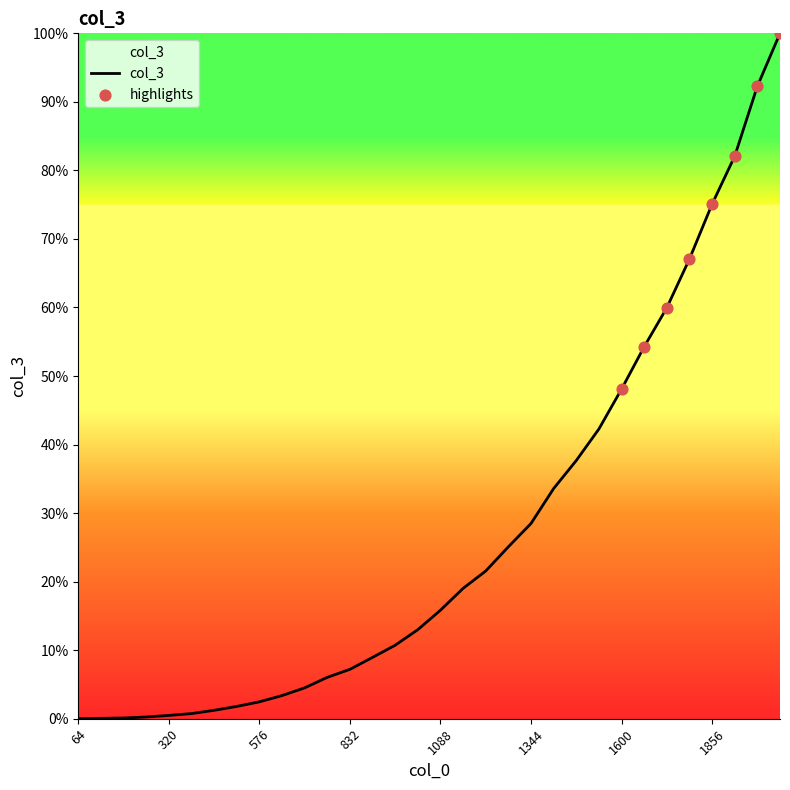

Is this an area chart (filled region under the line)?

Yes